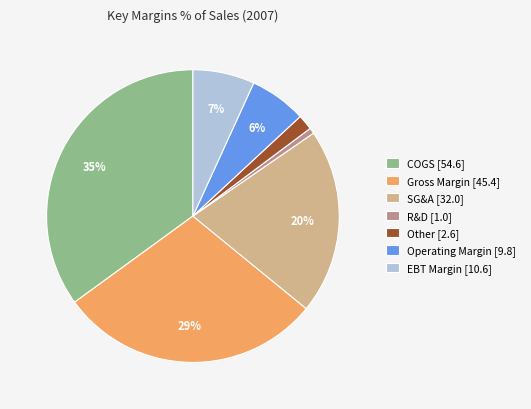

How many segments does this pie chart have?

7